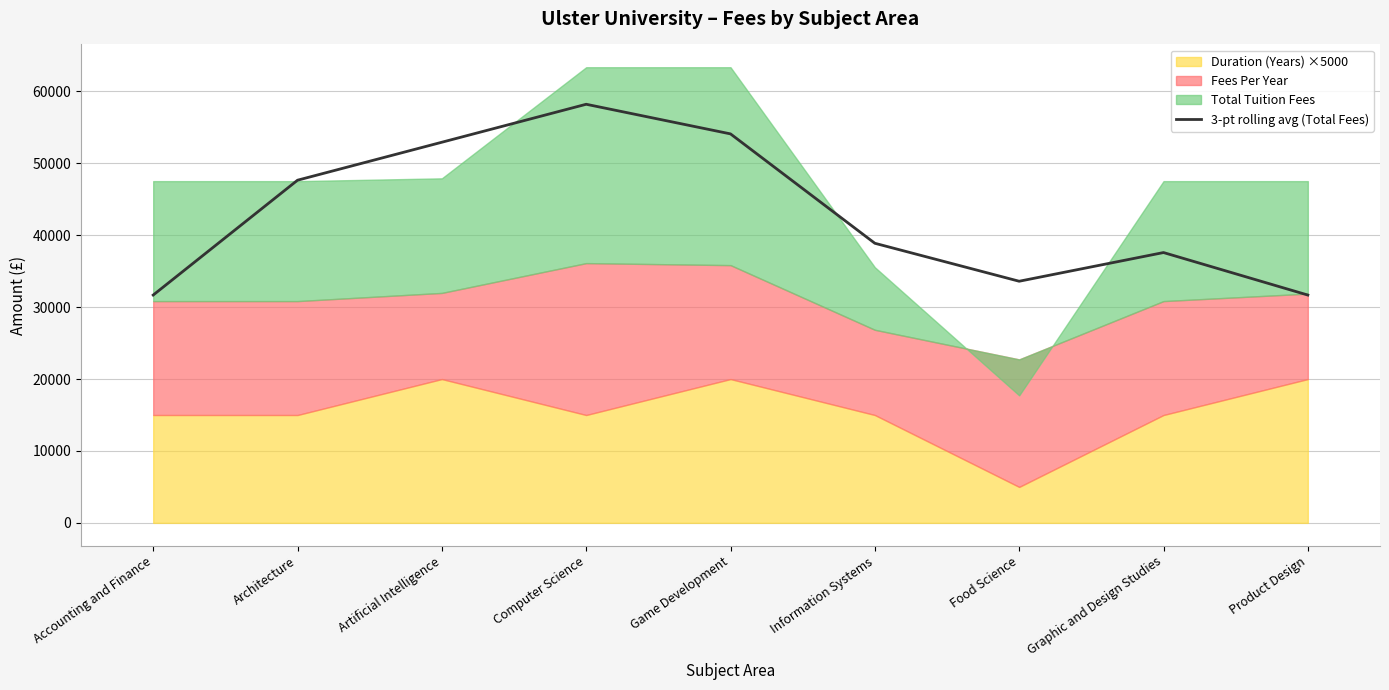

Read the value at Graphic and Design Studies, to the nearest 10.

37590